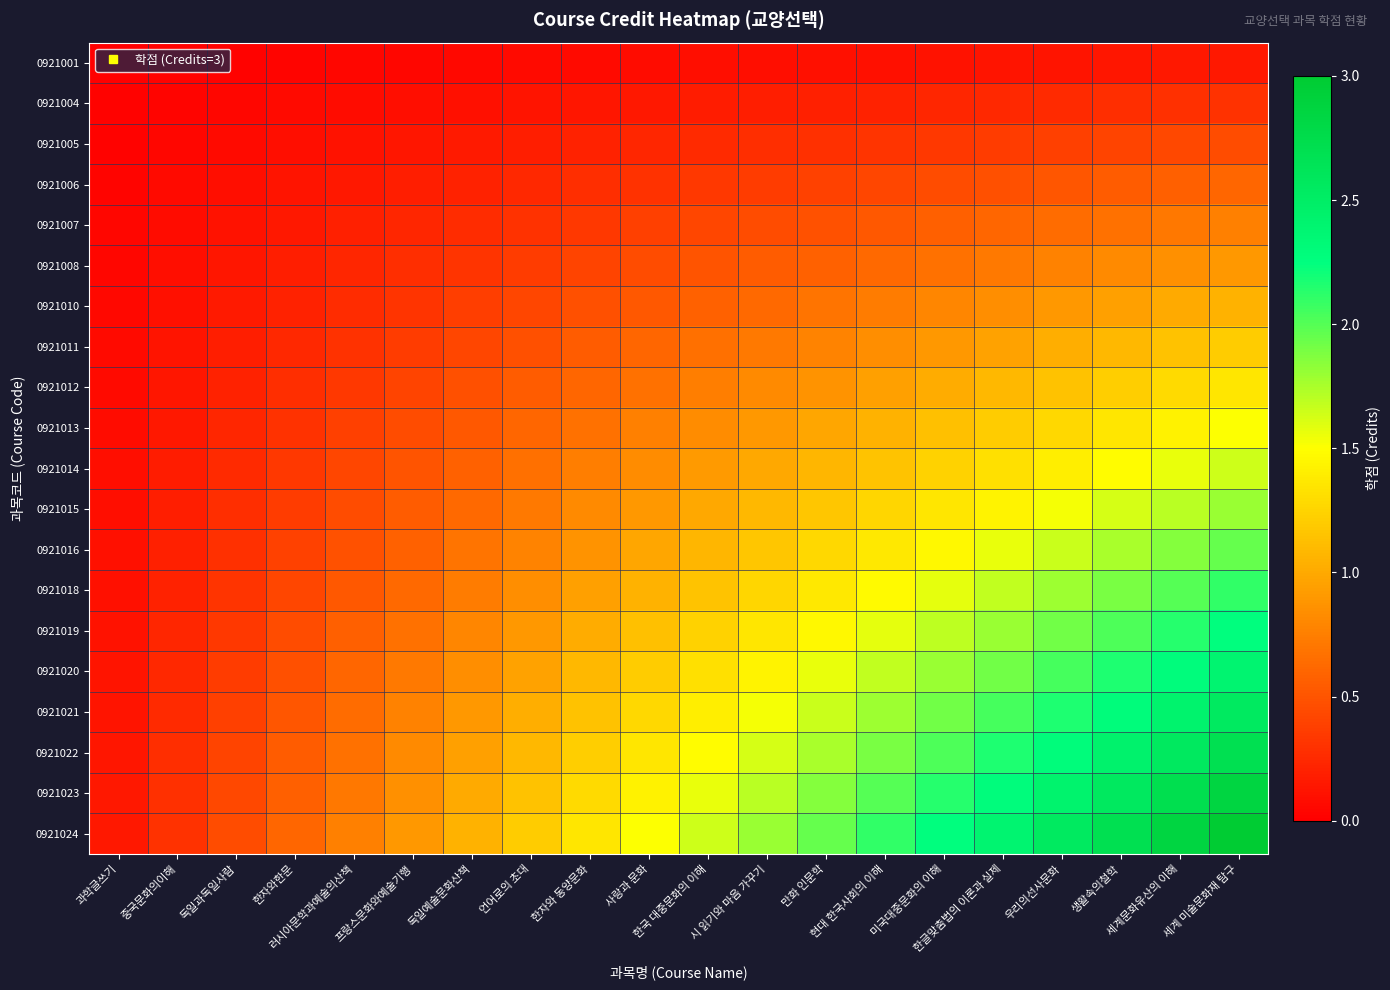

What is the difference between the highest and lowest values at 생활속의철학?

2.6